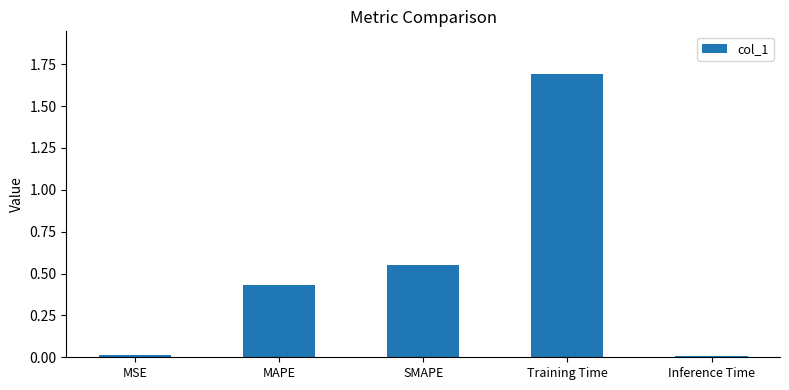

Count the number of categories in the chart.

5